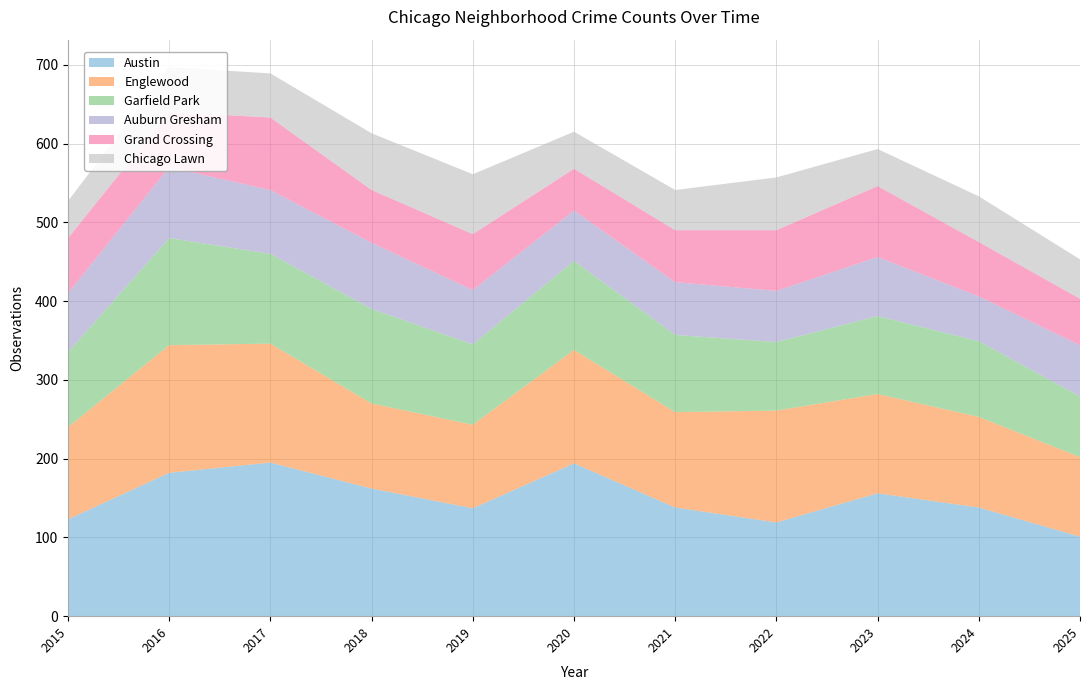

Reading left to right, what are all the values shown in this chart?

Austin: 2015=123	2016=182	2017=195	2018=162	2019=137	2020=194	2021=138	2022=119	2023=156	2024=138	2025=101
Englewood: 2015=117	2016=162	2017=151	2018=108	2019=106	2020=144	2021=121	2022=142	2023=126	2024=115	2025=101
Garfield Park: 2015=95	2016=136	2017=114	2018=120	2019=102	2020=113	2021=98	2022=87	2023=99	2024=96	2025=77
Auburn Gresham: 2015=75	2016=90	2017=81	2018=84	2019=69	2020=64	2021=67	2022=65	2023=75	2024=57	2025=65
Grand Crossing: 2015=70	2016=70	2017=92	2018=67	2019=71	2020=53	2021=66	2022=77	2023=90	2024=69	2025=59
Chicago Lawn: 2015=47	2016=57	2017=56	2018=72	2019=76	2020=47	2021=51	2022=67	2023=47	2024=58	2025=50